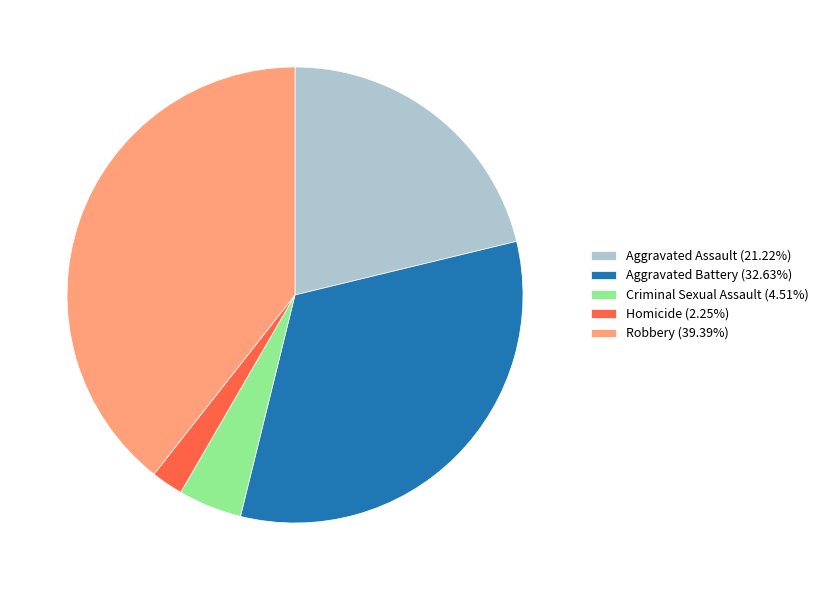

Rank the categories by value from lowest to highest.

Homicide, Criminal Sexual Assault, Aggravated Assault, Aggravated Battery, Robbery